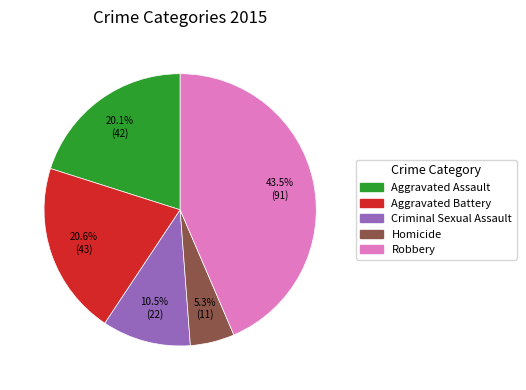

To the nearest percent, what is the difference between the Criminal Sexual Assault and Aggravated Battery slice percentages?

10%